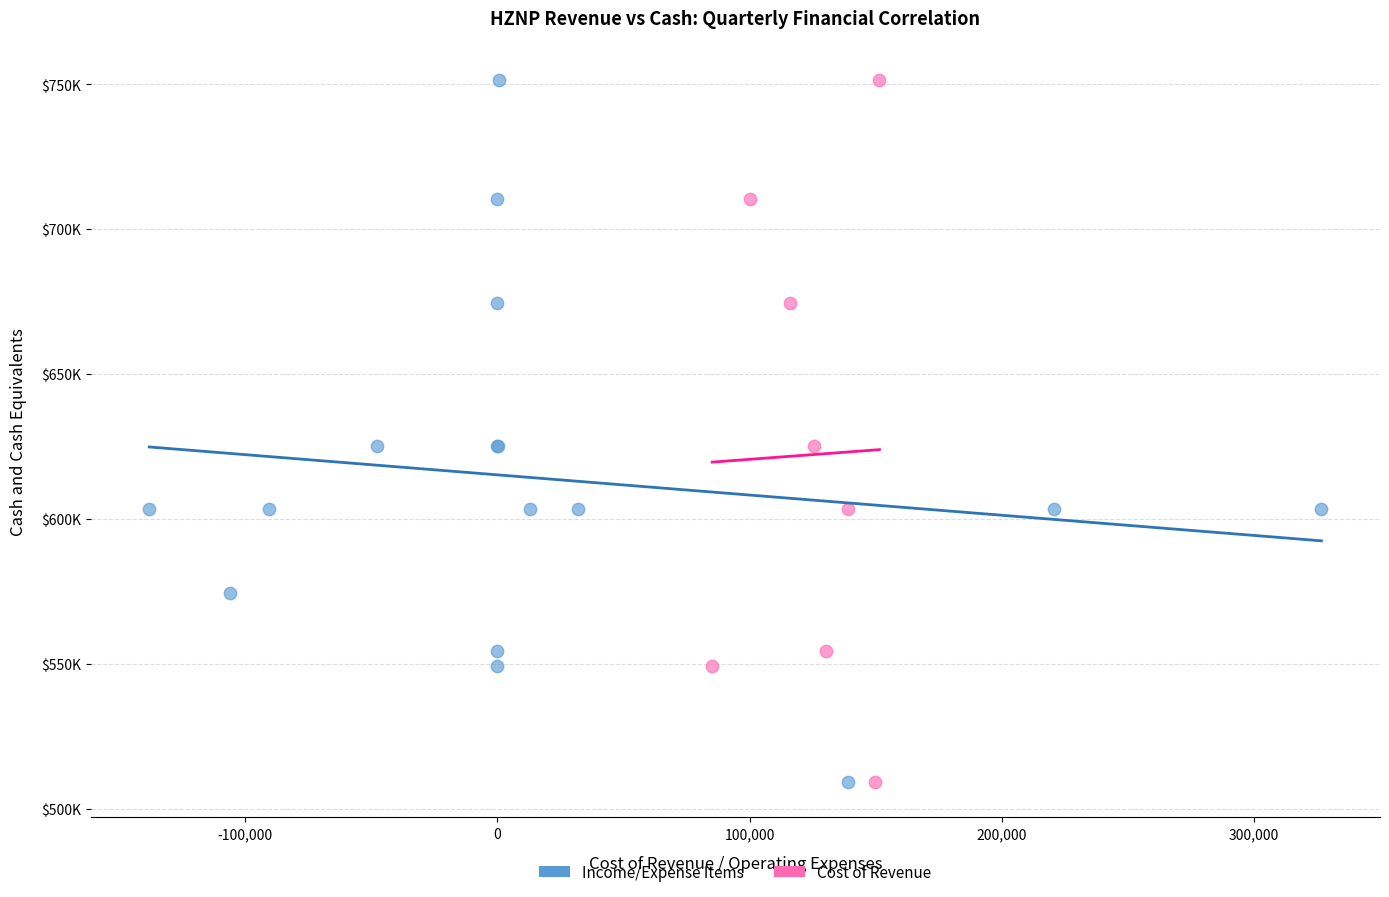

What are all the series names shown in the legend?

Income/Expense Items, Cost of Revenue